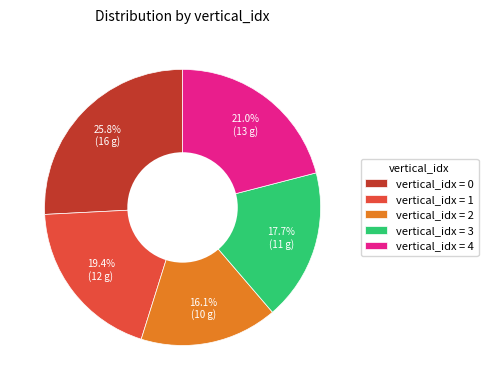

How many slices are in this pie chart?

5